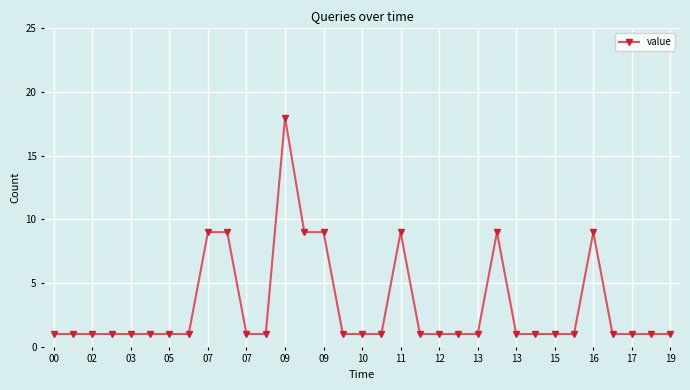

What is the average value?

3